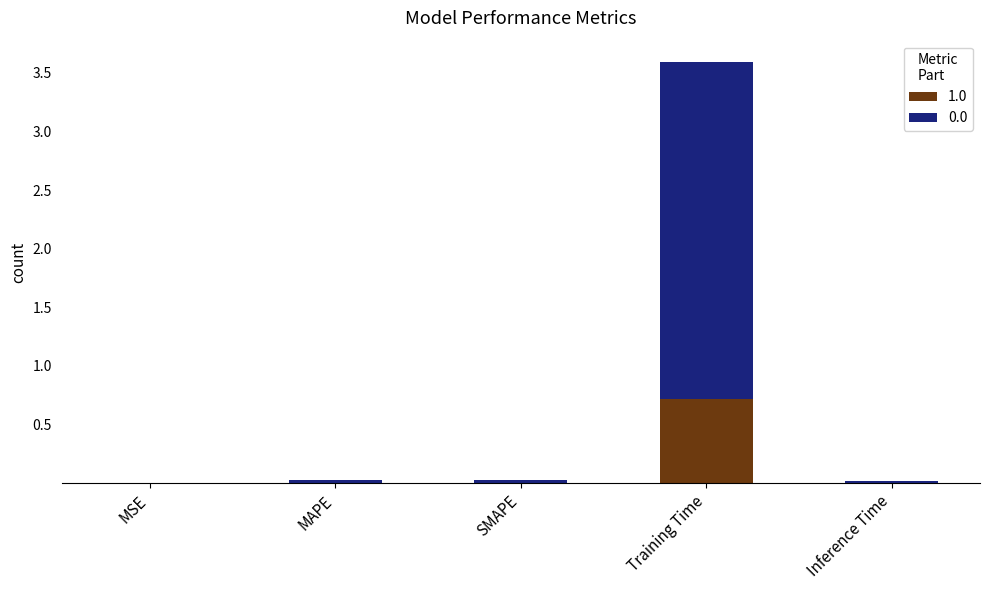

What is the sum of all 1.0 values?

0.7